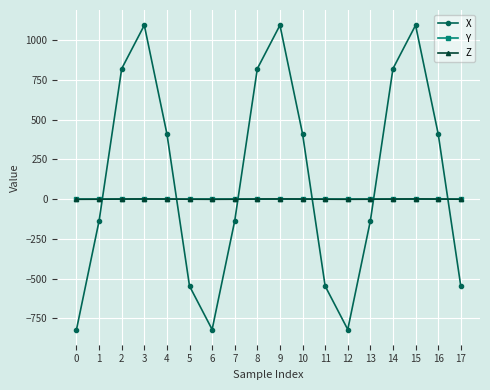

Is the value of Z at 3 greater than the value of X at 12?

Yes